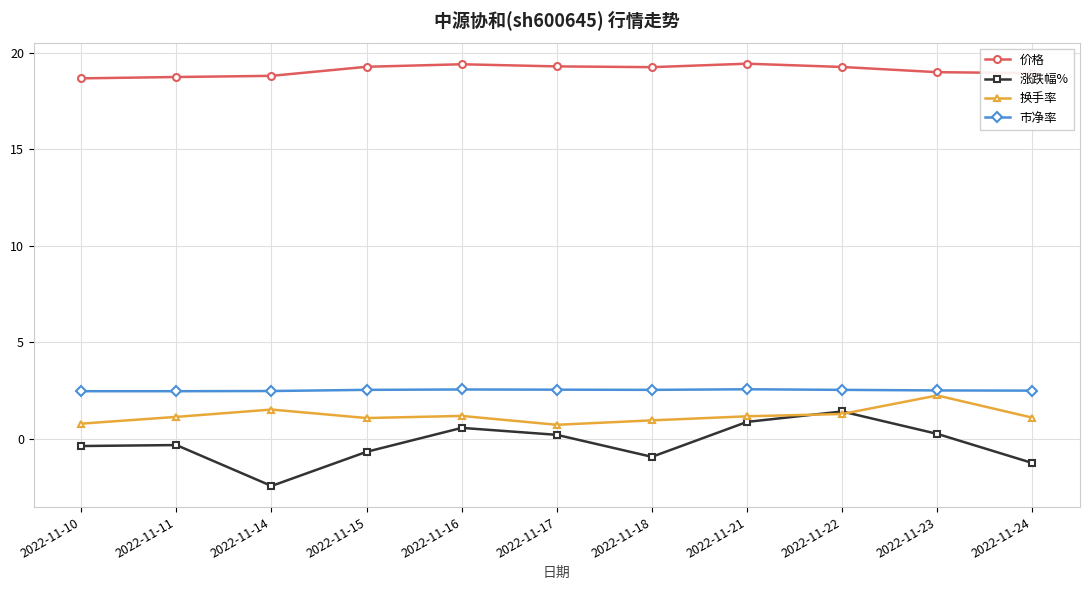

Which series ends up on top after the final intersection of 换手率 and 涨跌幅%?

换手率